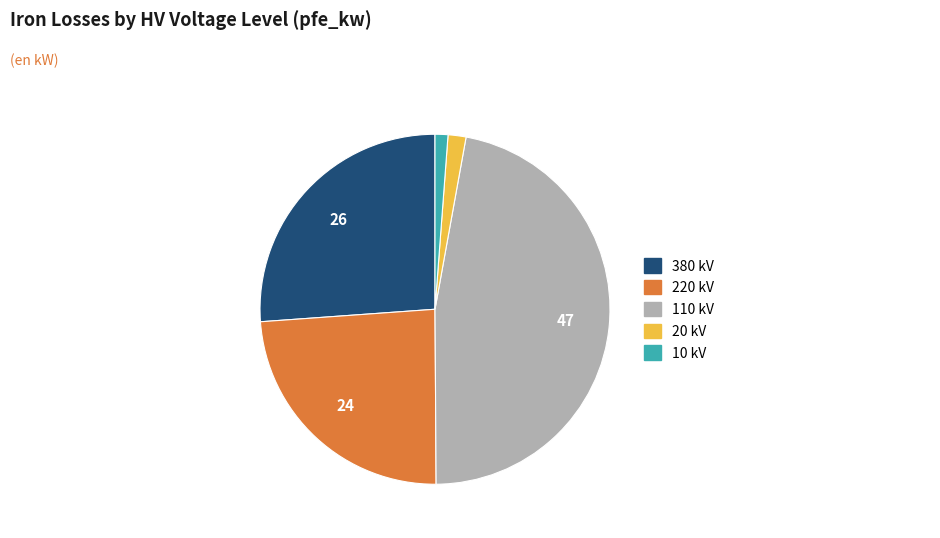

Does 220 account for over 50% of the chart?

No